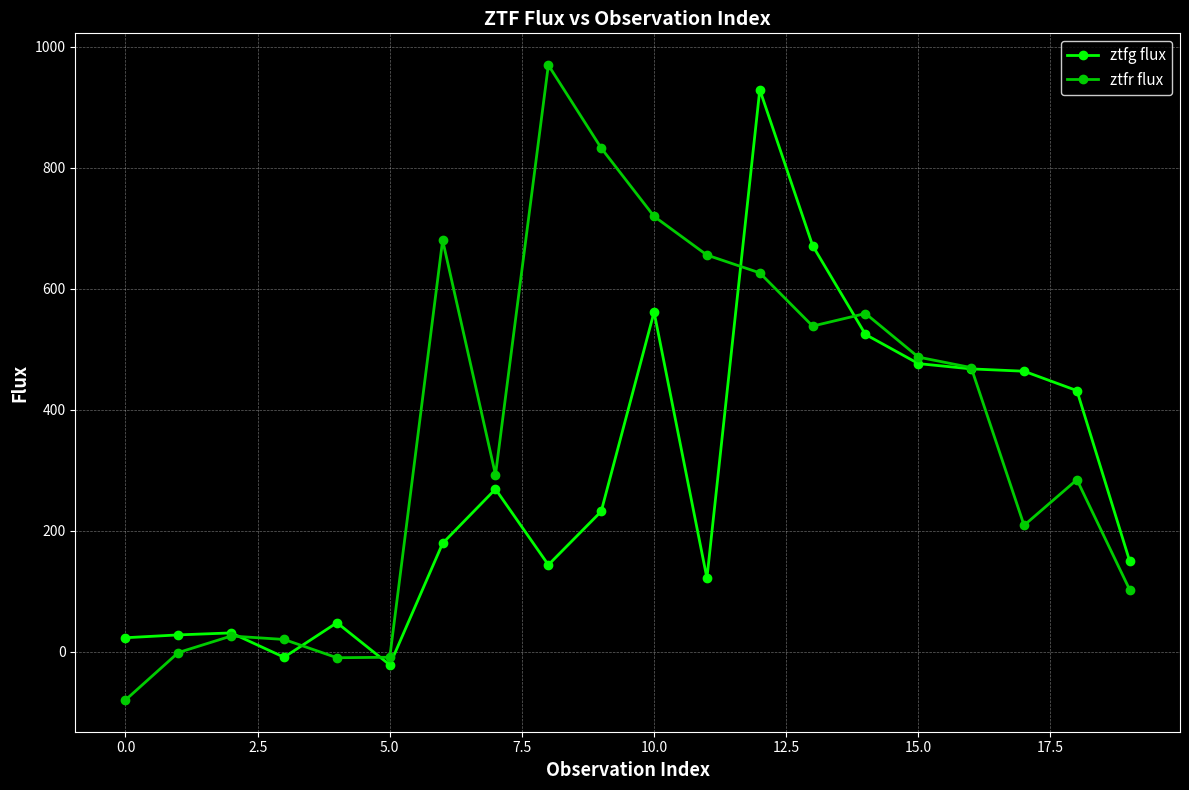

What is the value of the ztfg flux point at the 10th from the left?

232.4